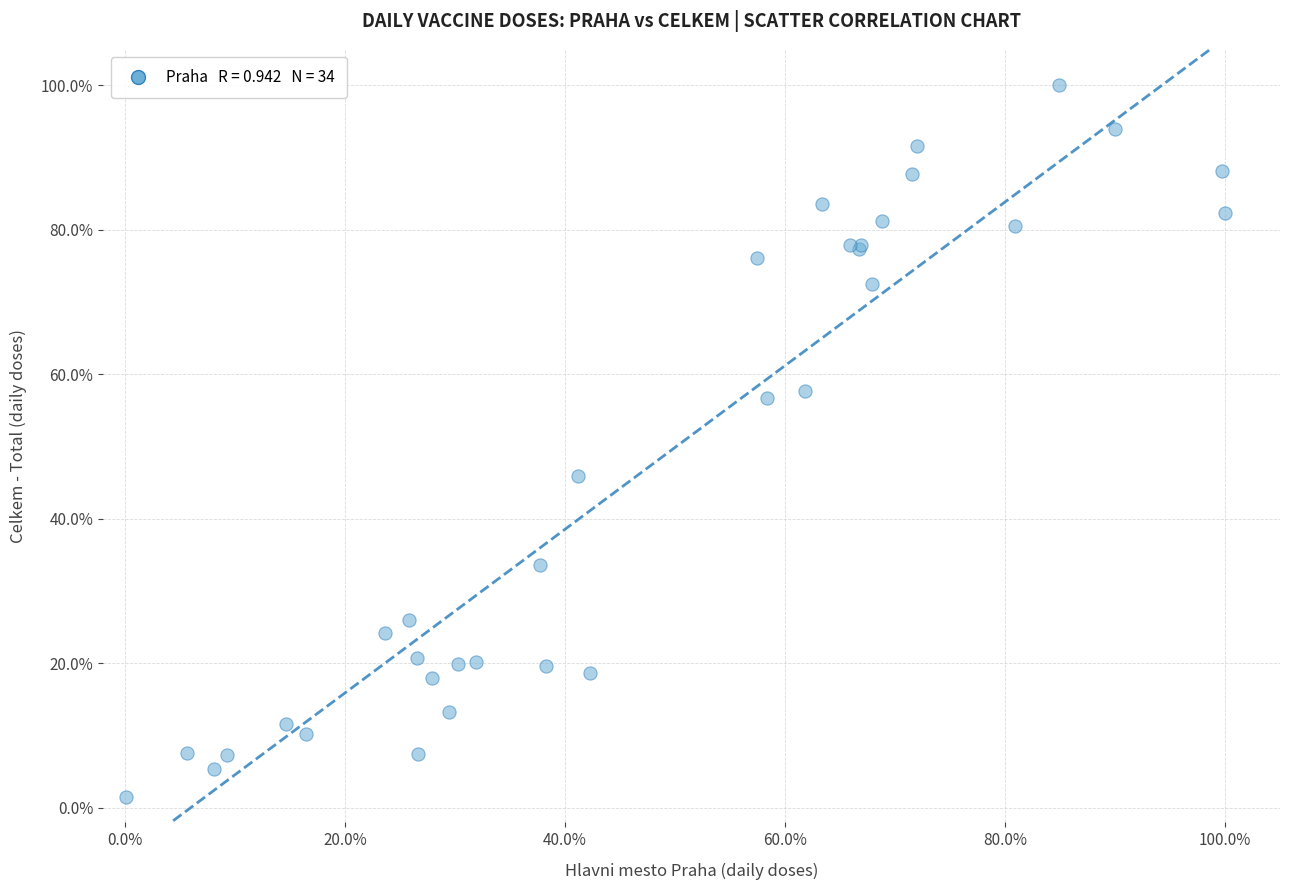

What Y value in the scatter plot is closest to 50?

46.0